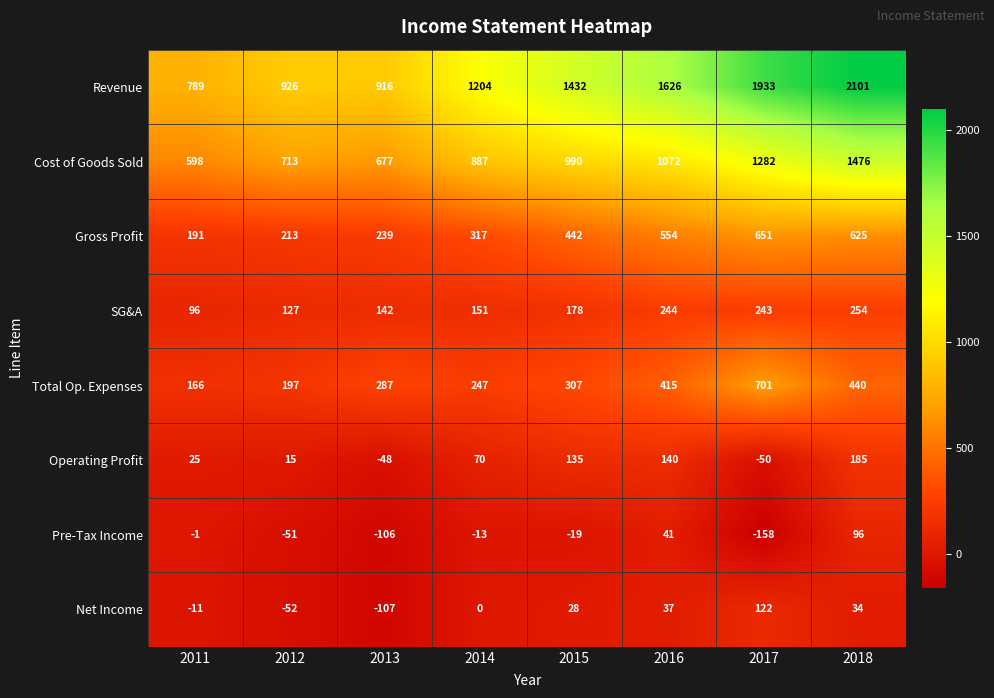

The value of Operating Profit at 2011 is 25. True or false?

True